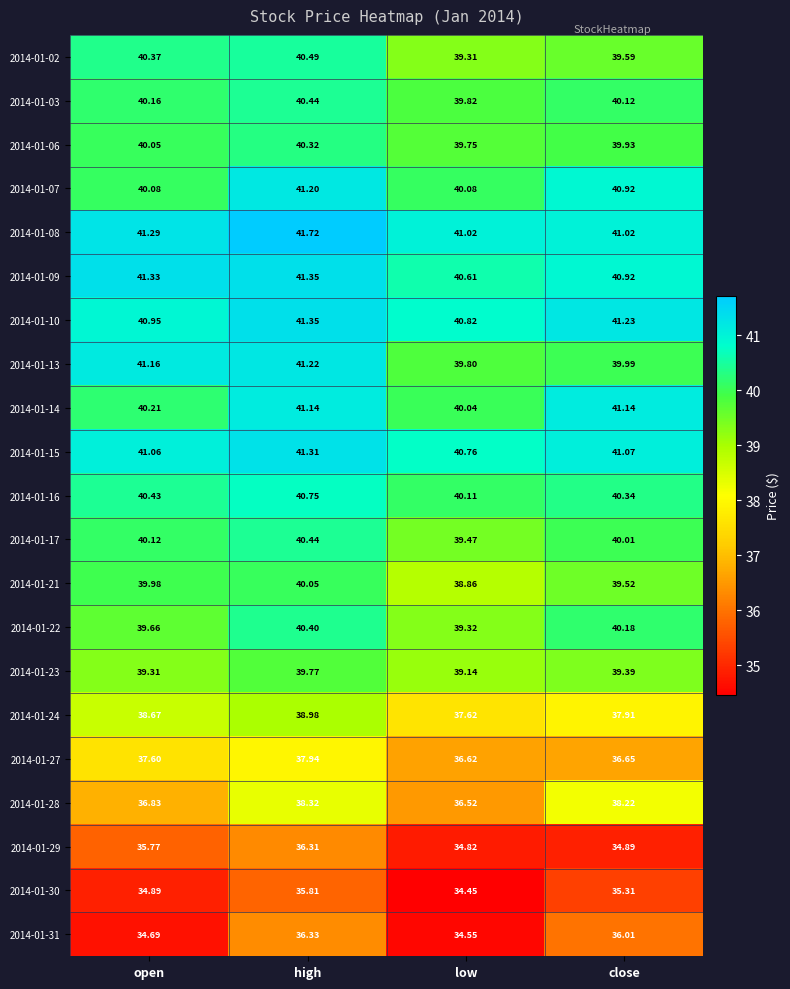

What is the spread (max minus min) of values at low?

6.6